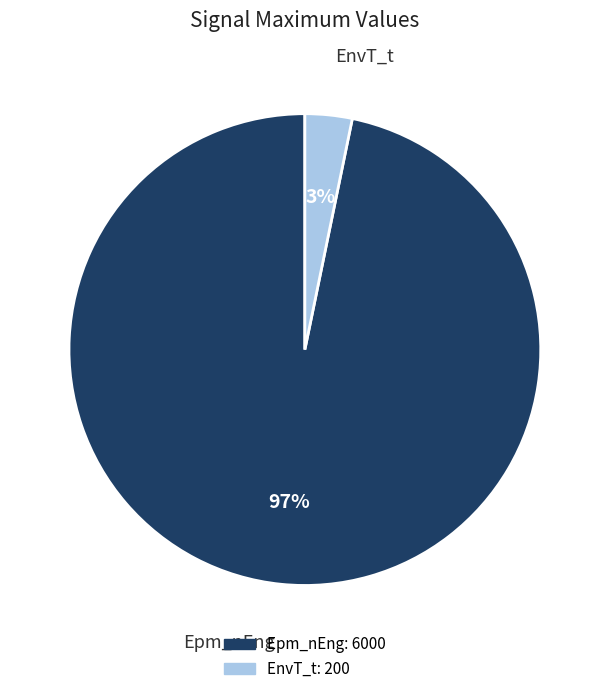

To the nearest percent, what is the difference between the largest and smallest slice percentages?

94%